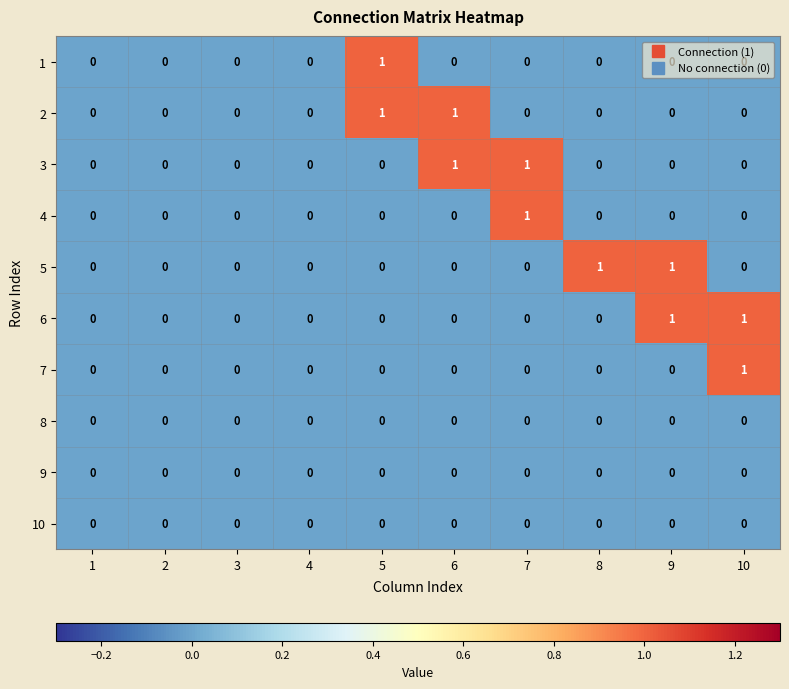

True or false: 7 has a value of 1 at 8.

False